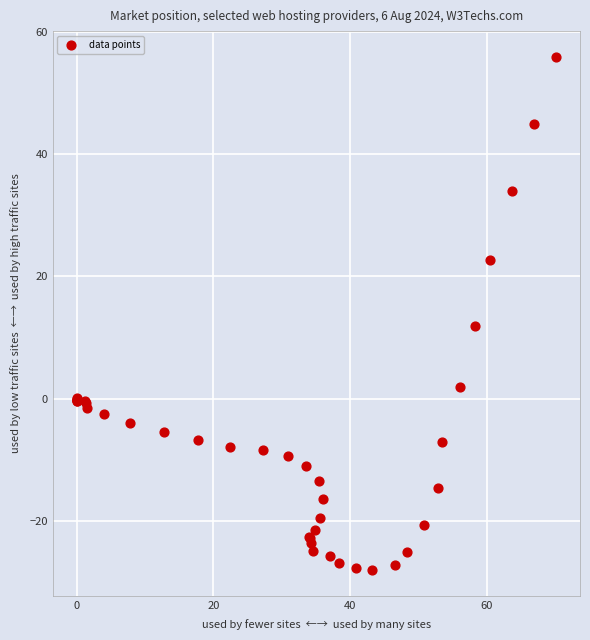

What Y value in the scatter plot is closest to 13?

11.9